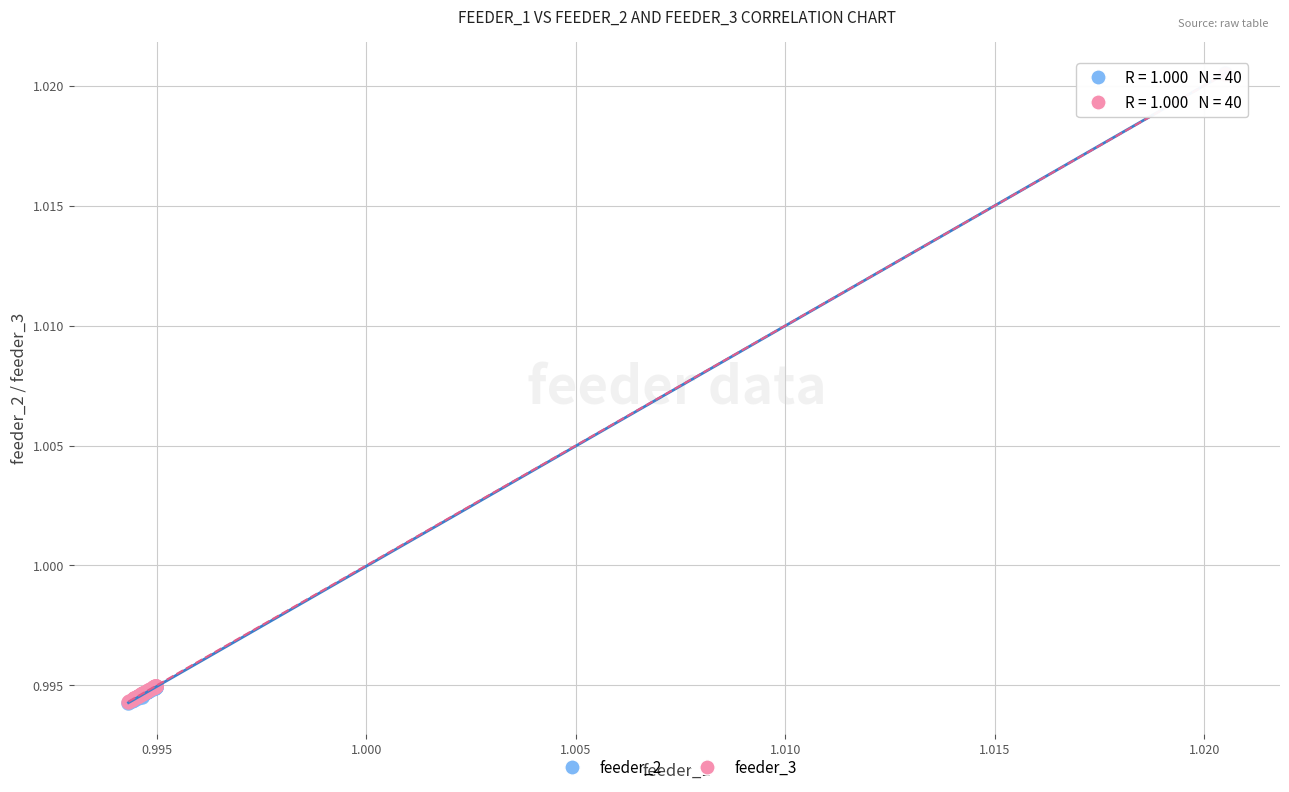

What are all the series names shown in the legend?

feeder_2, feeder_3